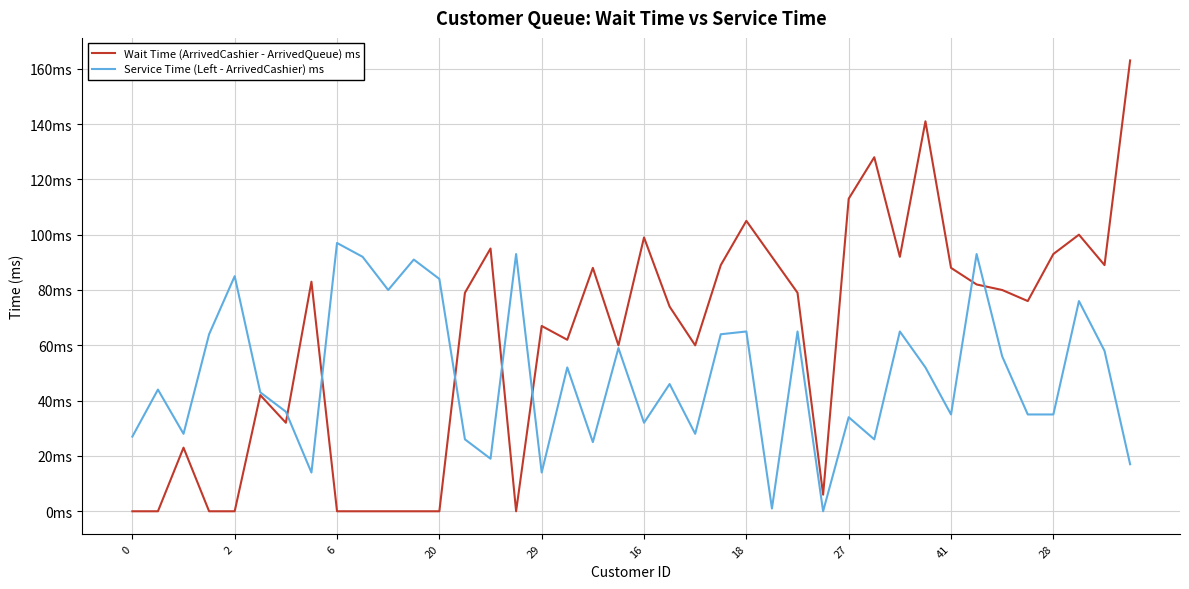

What are all the series names shown in the legend?

Wait Time (ArrivedCashier - ArrivedQueue) ms, Service Time (Left - ArrivedCashier) ms